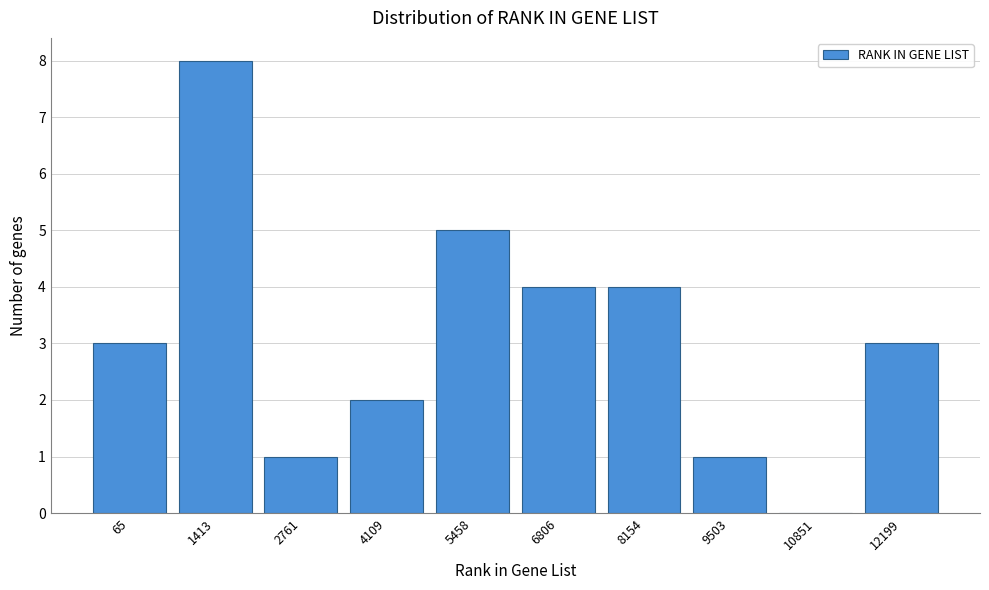

Reading left to right, what are all the values shown in this chart?

65=3	1413=8	2761=1	4109=2	5458=5	6806=4	8154=4	9503=1	10851=0	12199=3